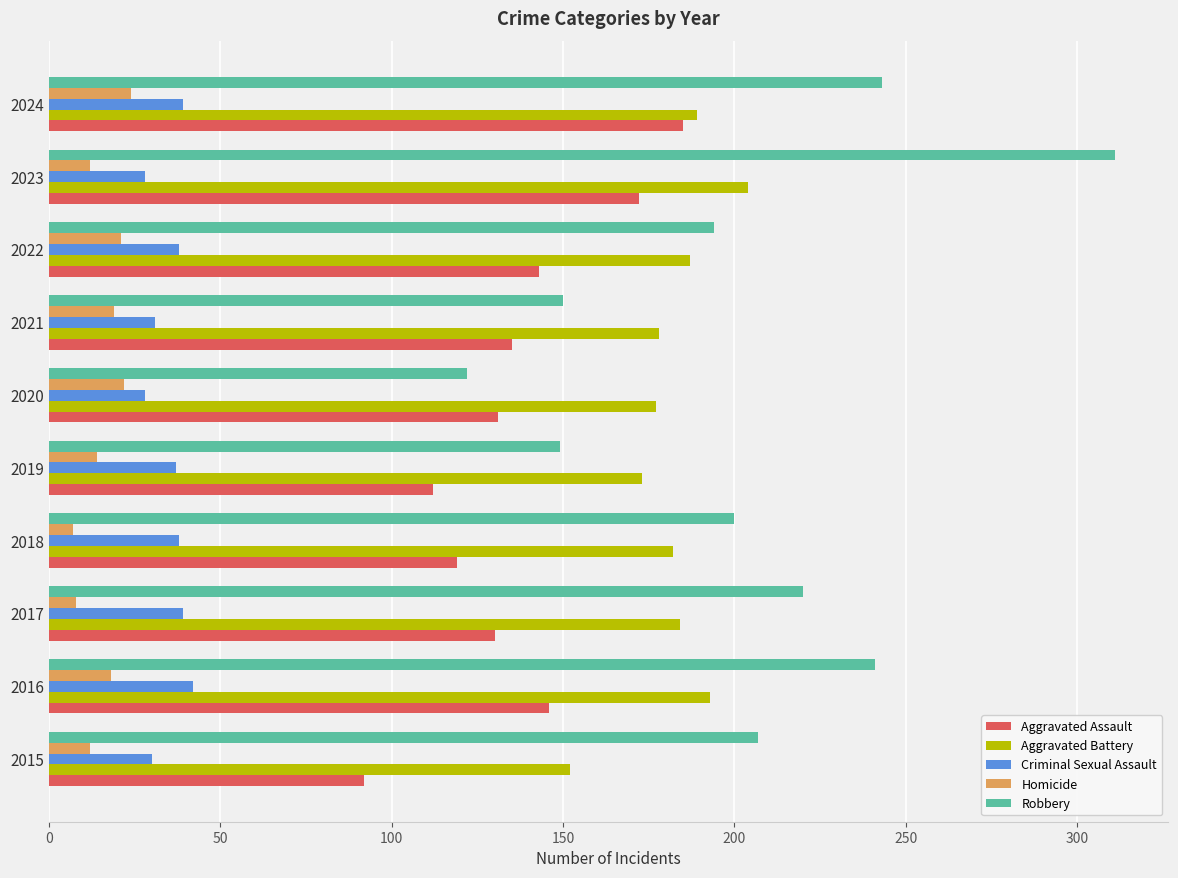

What is the total value across all series at 2024?

680